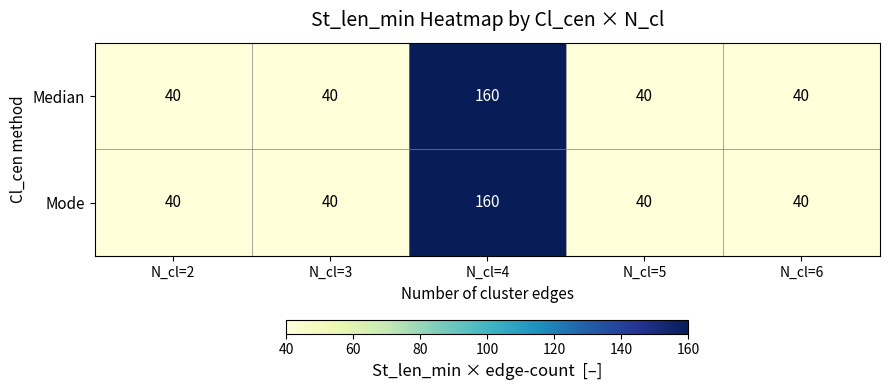

Reading left to right, what are all the values shown in this chart?

Median: N_cl=2=40	N_cl=3=40	N_cl=4=160	N_cl=5=40	N_cl=6=40
Mode: N_cl=2=40	N_cl=3=40	N_cl=4=160	N_cl=5=40	N_cl=6=40